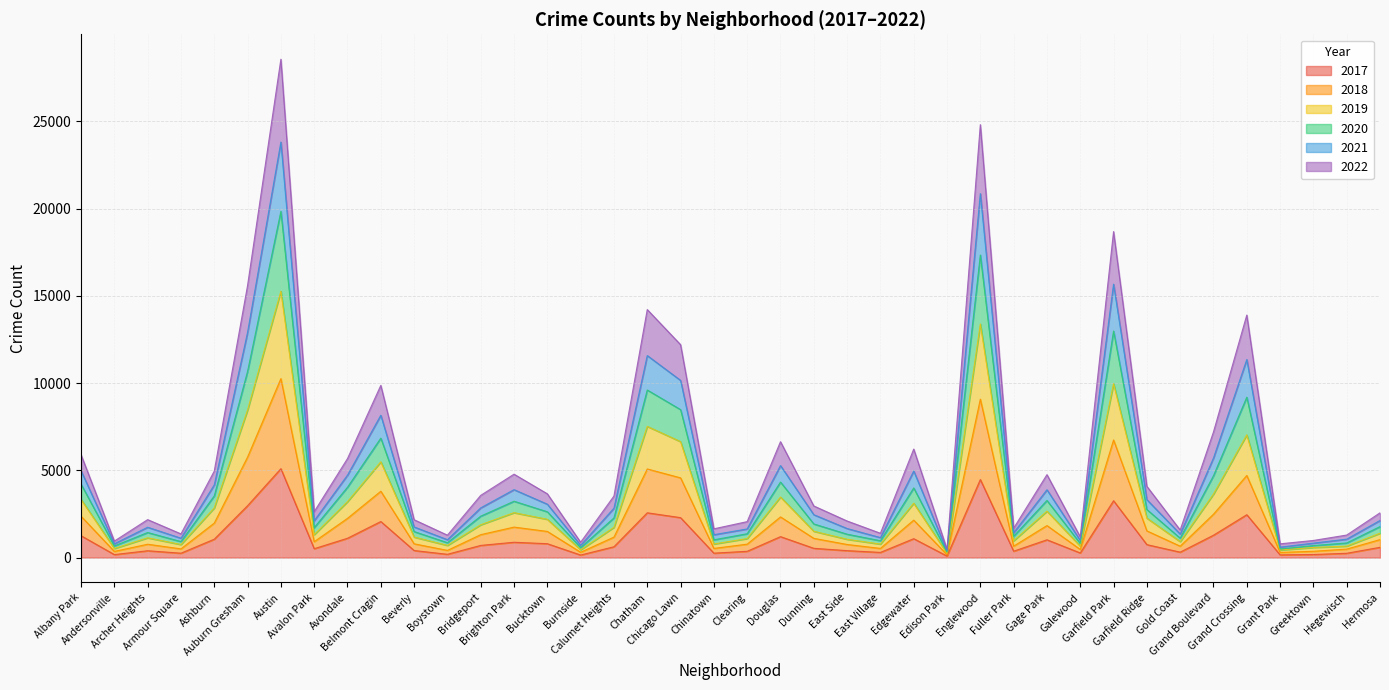

Does the chart have visible grid lines?

Yes